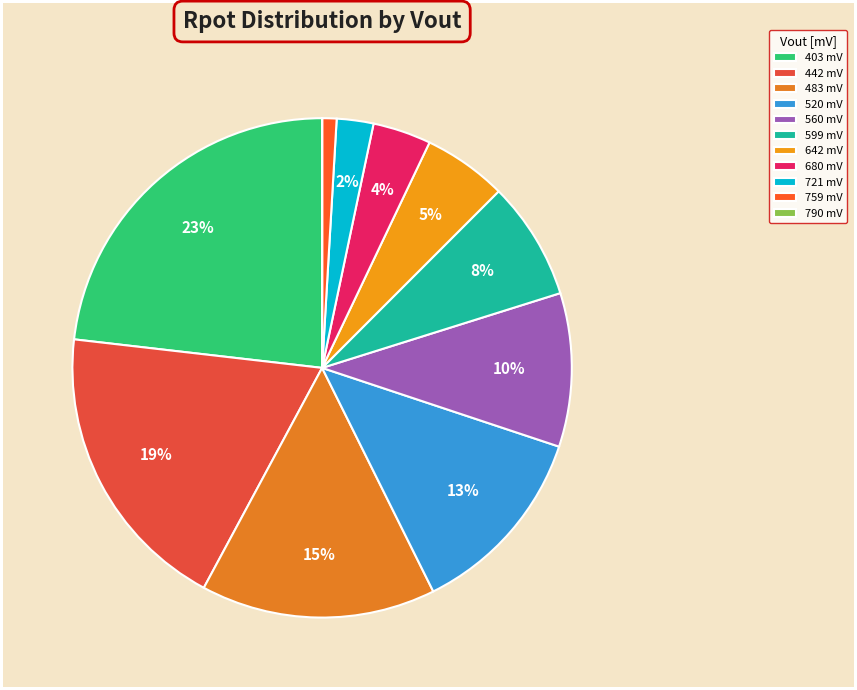

How many segments does this pie chart have?

11